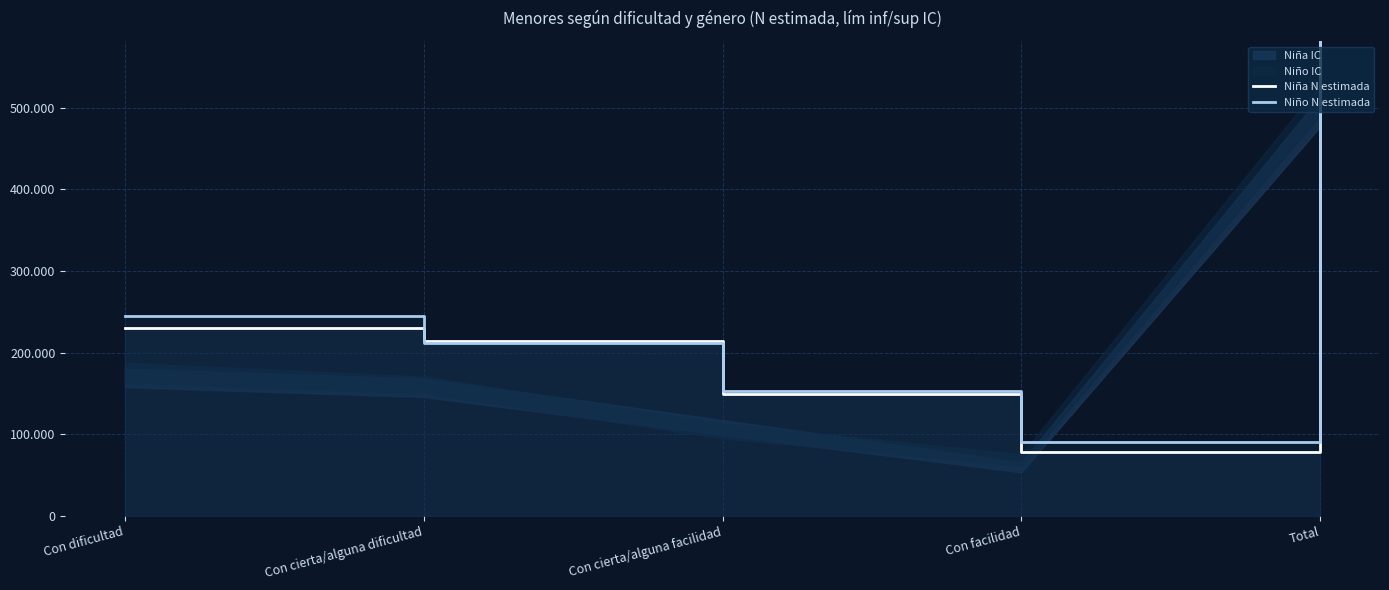

Rank the series by their maximum value, from highest to lowest.

Niño N estimada, Niña N estimada